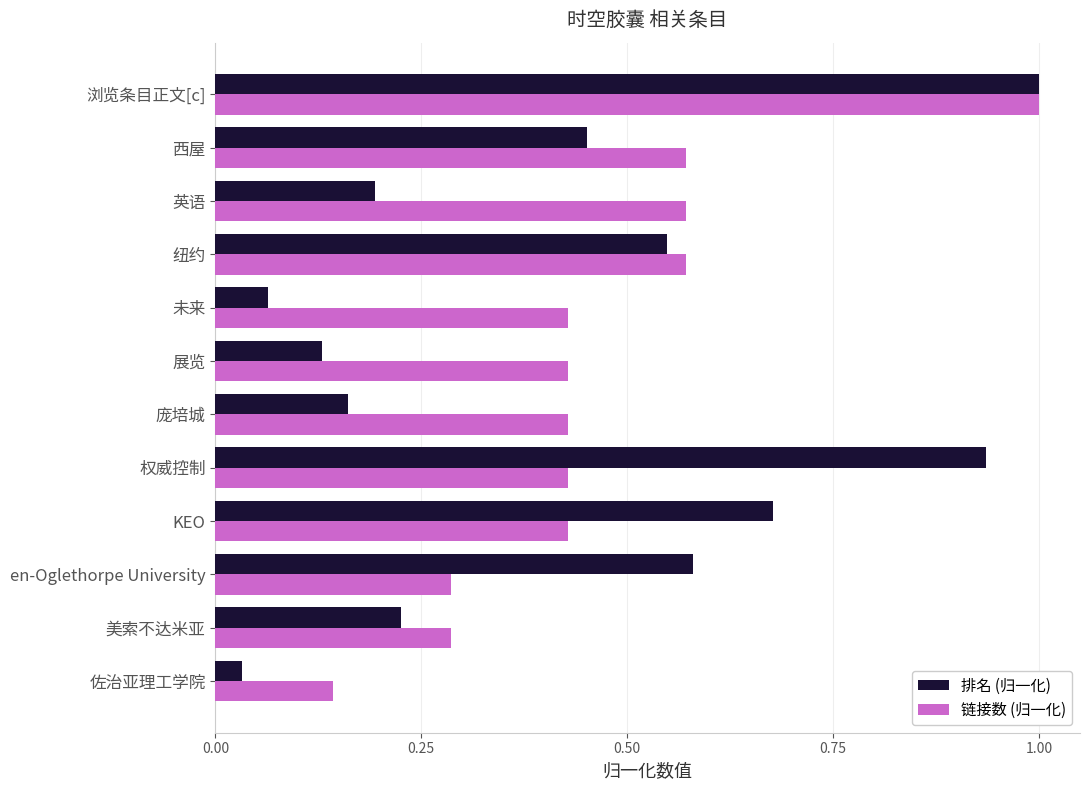

Which category has the lowest value in the 链接数 (归一化) series?

佐治亚理工学院